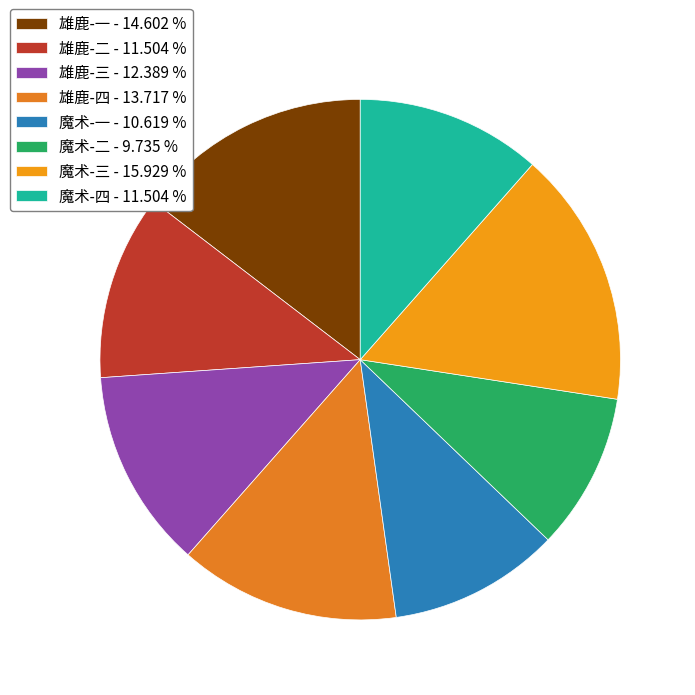

How many segments does this pie chart have?

8